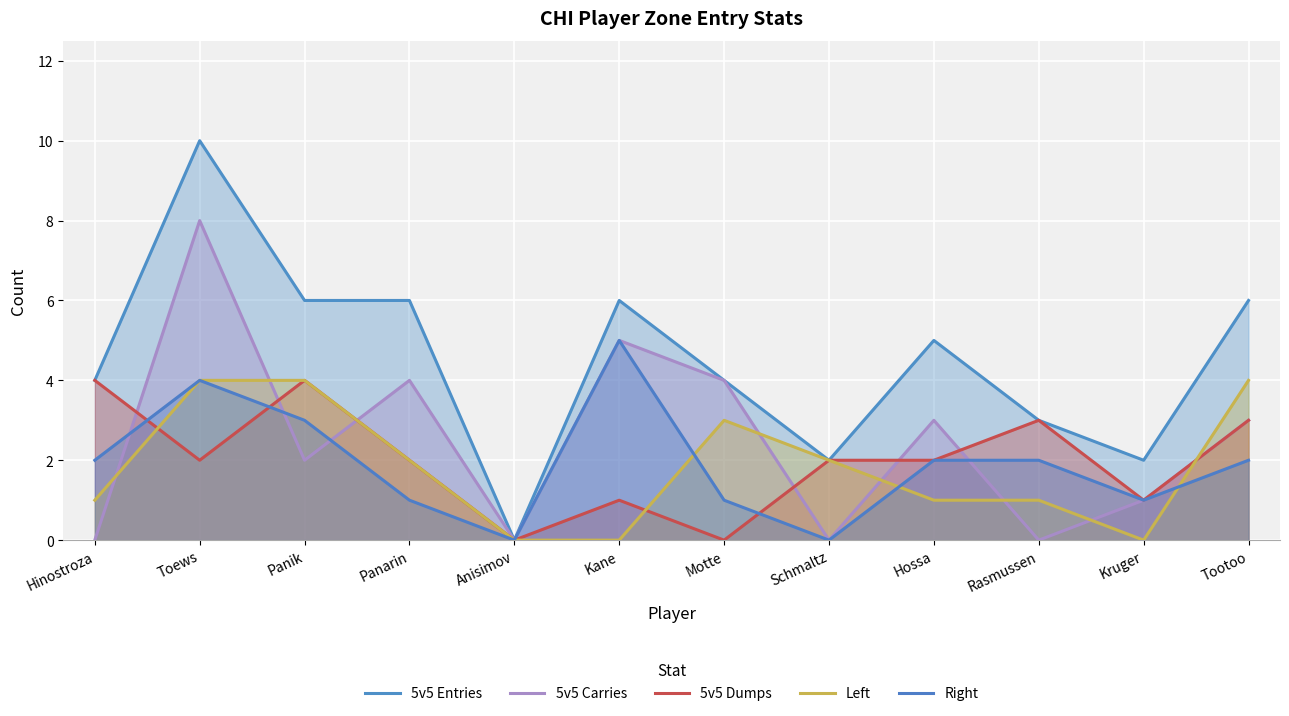

What is the value of the 5v5 Carries point at the 6th from the left?

5